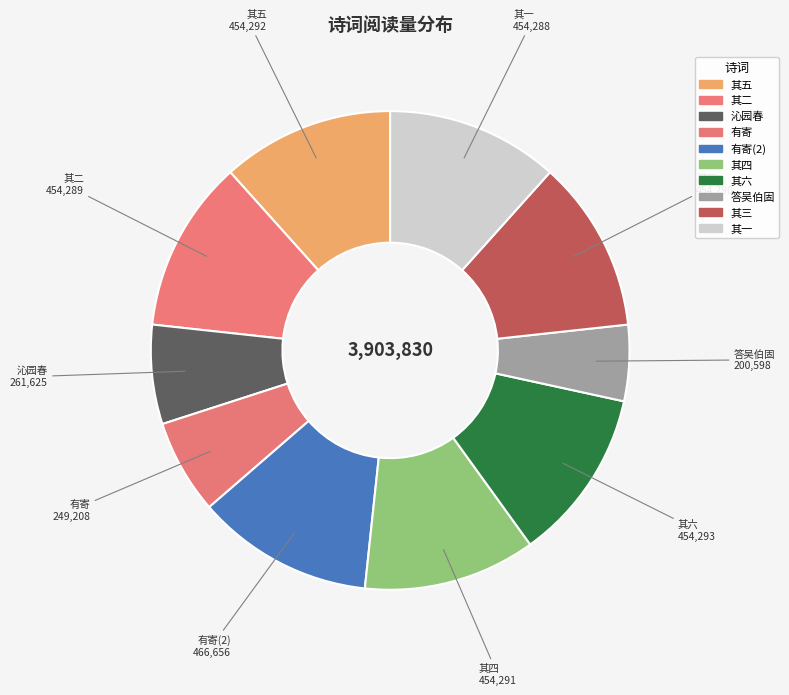

Between 有寄(2) and 答吴伯固, which is larger?

有寄(2)